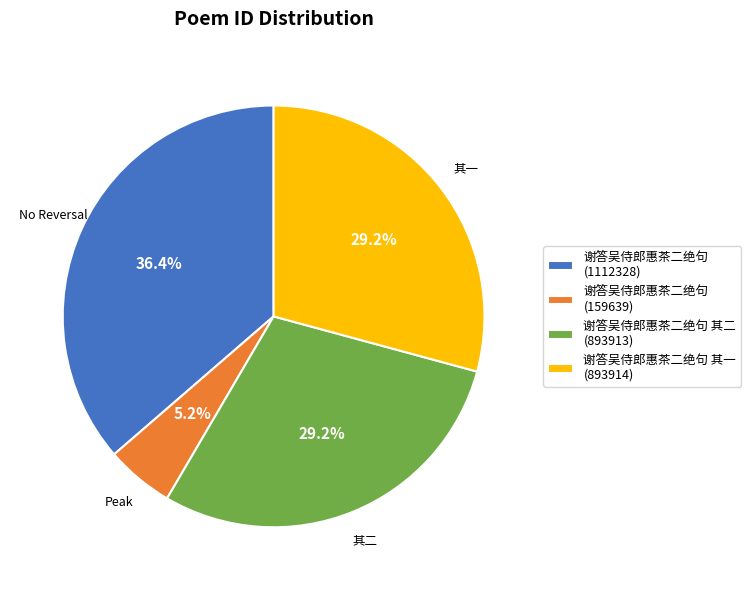

To the nearest percent, what is the average slice percentage?

25%